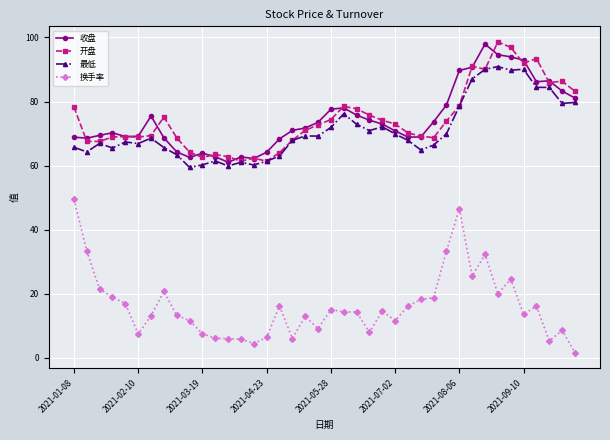

What is the maximum value for 收盘?

97.9